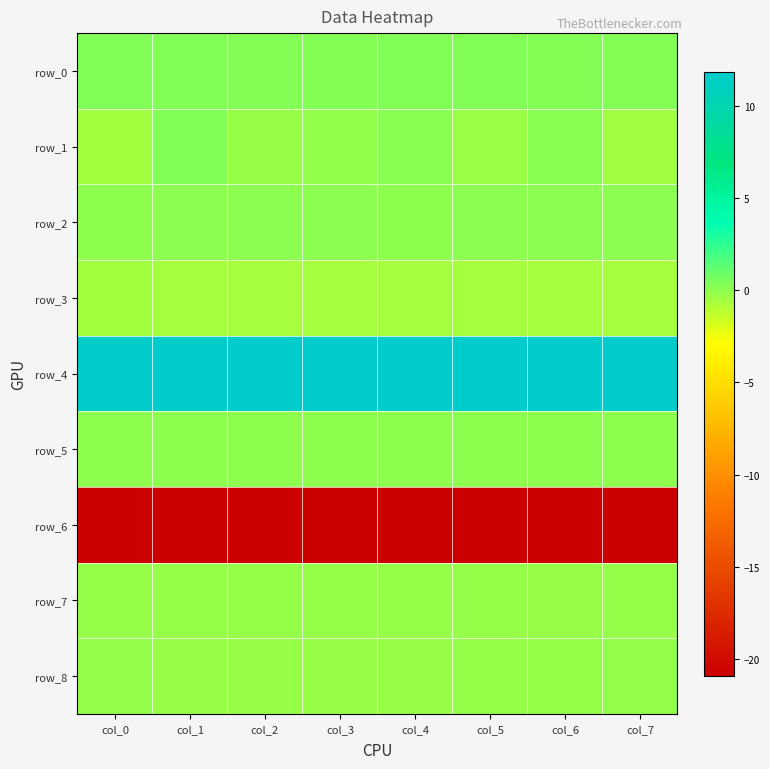

Reading left to right, list all the values displayed in this chart.

row_0: col_0=0.3	col_1=0.3	col_2=0.3	col_3=0.3	col_4=0.3	col_5=0.3	col_6=0.3	col_7=0.3
row_1: col_0=-0.5	col_1=0.3	col_2=-0.3	col_3=-0.1	col_4=0.1	col_5=-0.3	col_6=0.1	col_7=-0.4
row_2: col_0=0.0	col_1=0.0	col_2=0.0	col_3=0.0	col_4=0.0	col_5=0.0	col_6=0.0	col_7=0.0
row_3: col_0=-0.5	col_1=-0.6	col_2=-0.6	col_3=-0.6	col_4=-0.6	col_5=-0.6	col_6=-0.6	col_7=-0.6
row_4: col_0=11.7	col_1=11.7	col_2=11.7	col_3=11.8	col_4=11.8	col_5=11.8	col_6=11.8	col_7=11.9
row_5: col_0=0.0	col_1=0.0	col_2=0.0	col_3=0.0	col_4=0.0	col_5=0.0	col_6=0.0	col_7=0.0
row_6: col_0=-20.9	col_1=-20.9	col_2=-20.9	col_3=-20.8	col_4=-20.8	col_5=-20.8	col_6=-20.8	col_7=-20.8
row_7: col_0=-0.2	col_1=-0.2	col_2=-0.2	col_3=-0.2	col_4=-0.2	col_5=-0.2	col_6=-0.2	col_7=-0.2
row_8: col_0=-0.2	col_1=-0.3	col_2=-0.2	col_3=-0.2	col_4=-0.2	col_5=-0.2	col_6=-0.2	col_7=-0.1